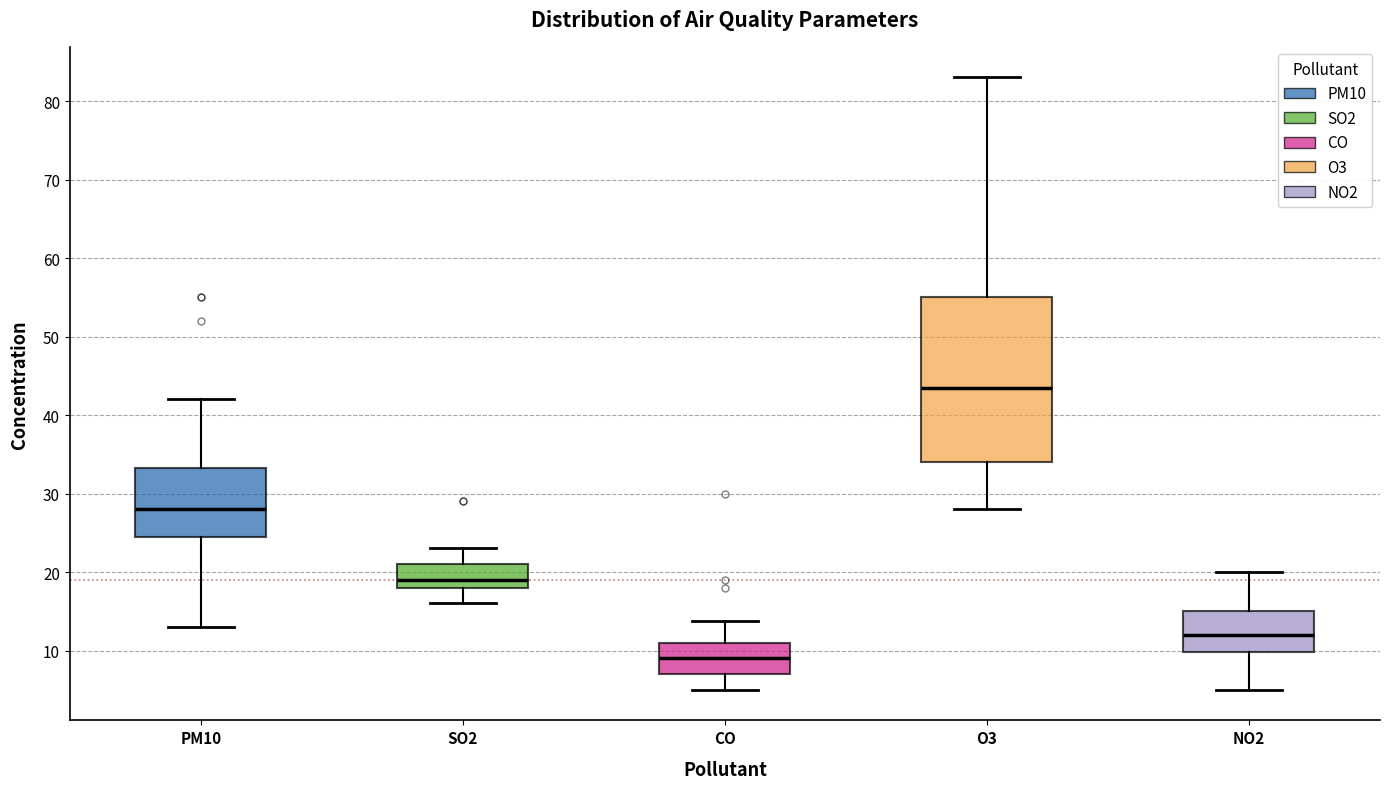

Reading left to right, transcribe this box plot: for each box, give where its median line is, the range the box spans, and where its two whiskers end, as read against the y-axis. The values are not printed on the chart, so give them approximately, as read against the axis.

PM10: median 28, box 25 to 33, whiskers 13 to 42
SO2: median 19, box 18 to 21, whiskers 16 to 23
CO: median 9, box 7 to 11, whiskers 5 to 14
O3: median 44, box 34 to 55, whiskers 28 to 83
NO2: median 12, box 10 to 15, whiskers 5 to 20